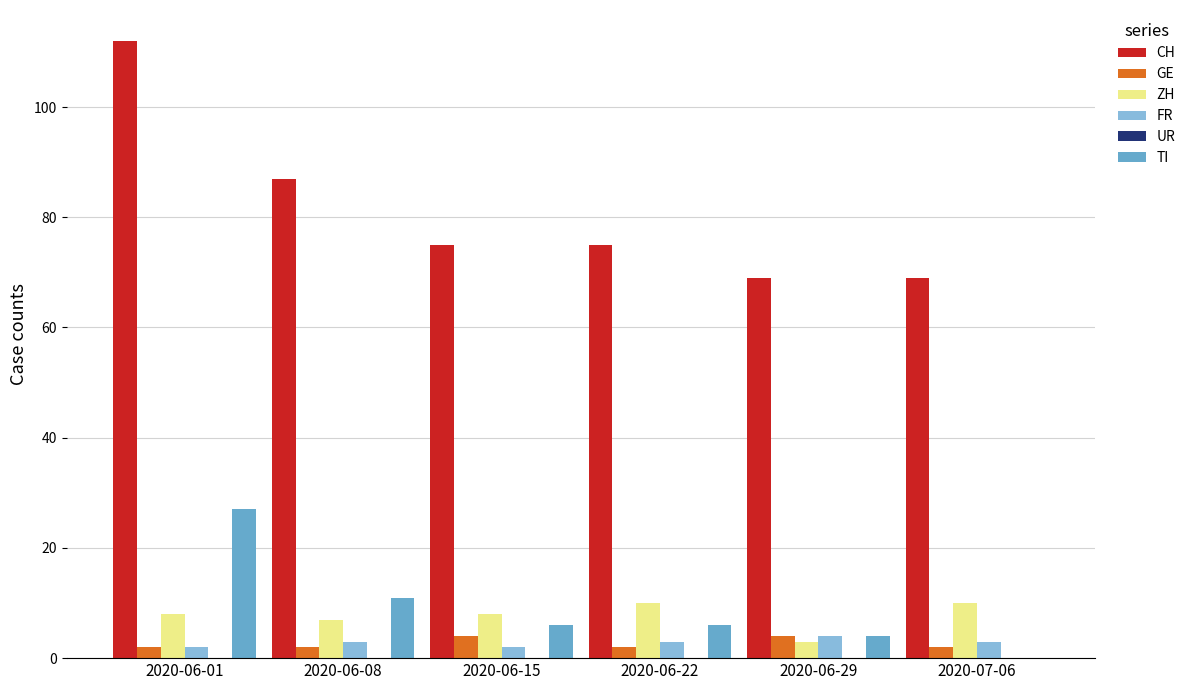

At which category does the chart reach its peak across all series?

2020-06-01